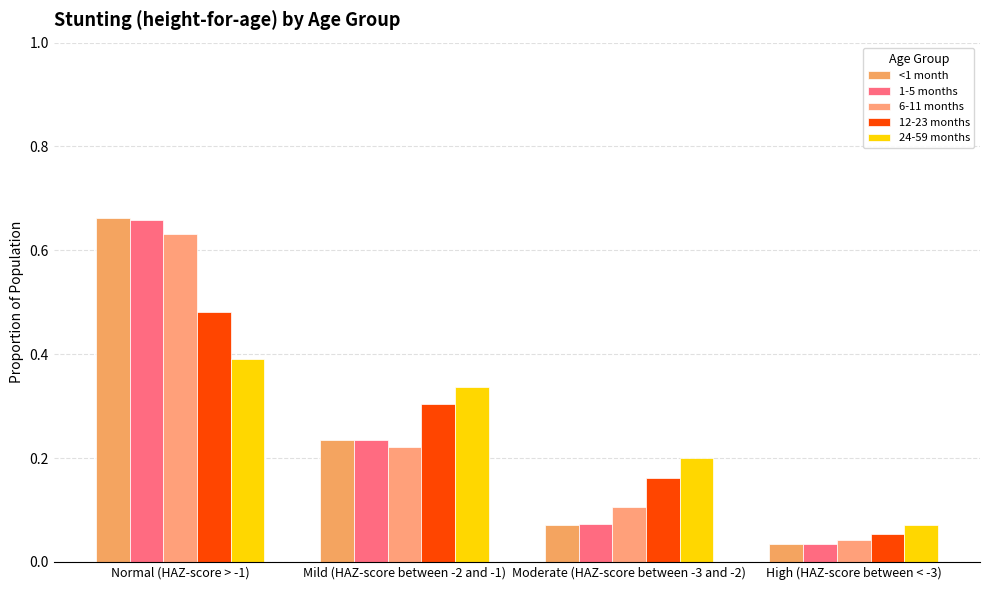

Which series has the largest range (max minus min)?

<1 month